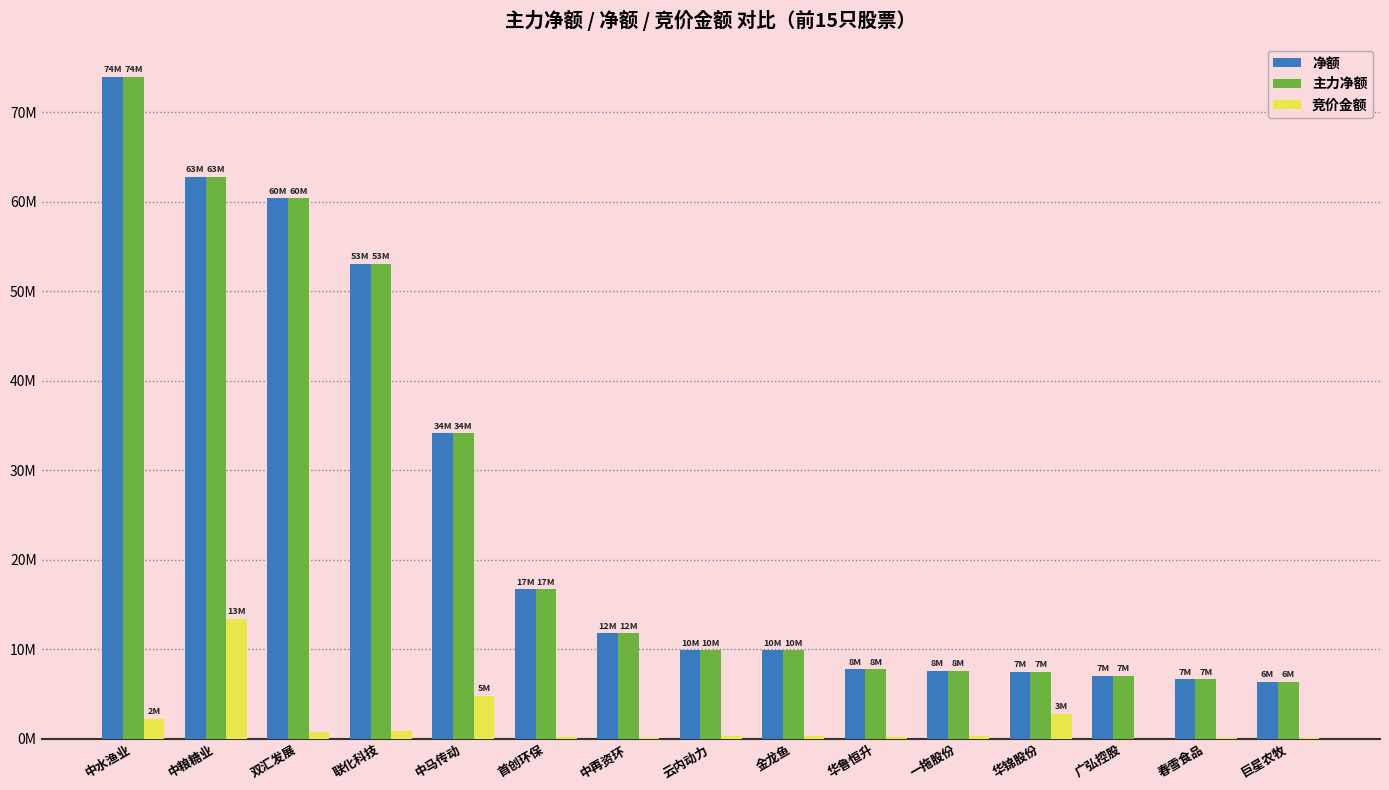

Does the chart contain stacked bars?

No